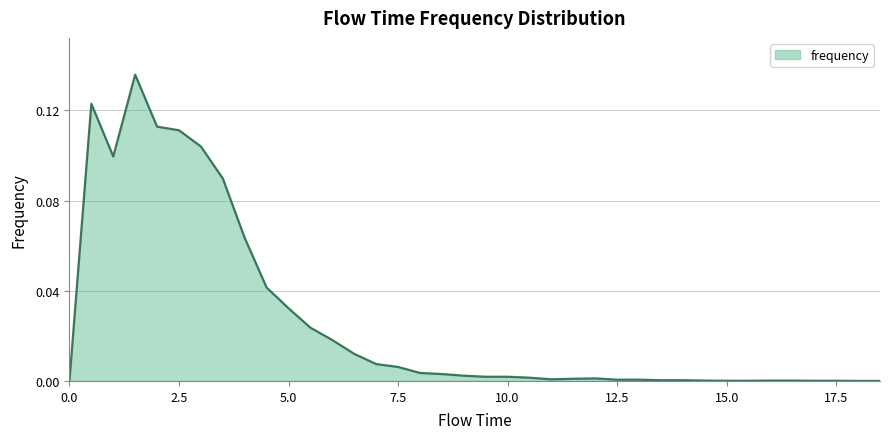

How many lines are shown in the chart?

1